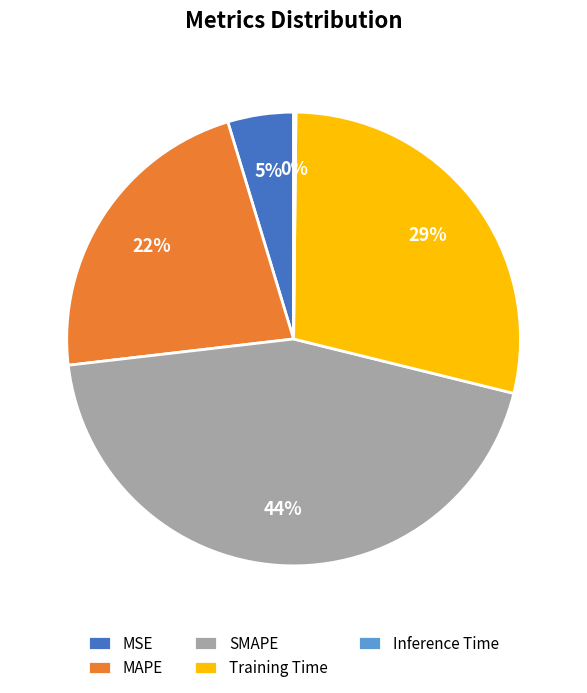

To the nearest percent, what portion does MSE represent?

5%